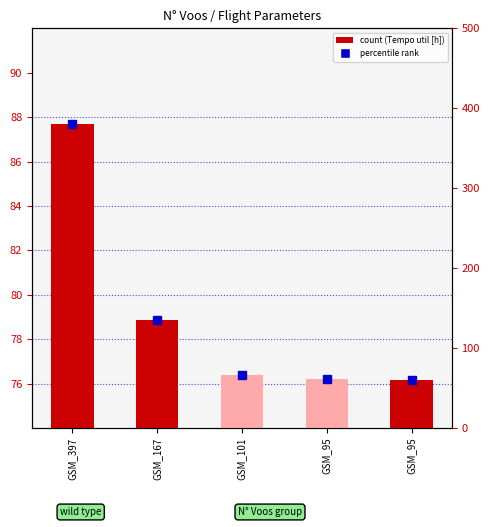

Which series changed the most between GSM_101 and GSM_95?

percentile rank within the sample